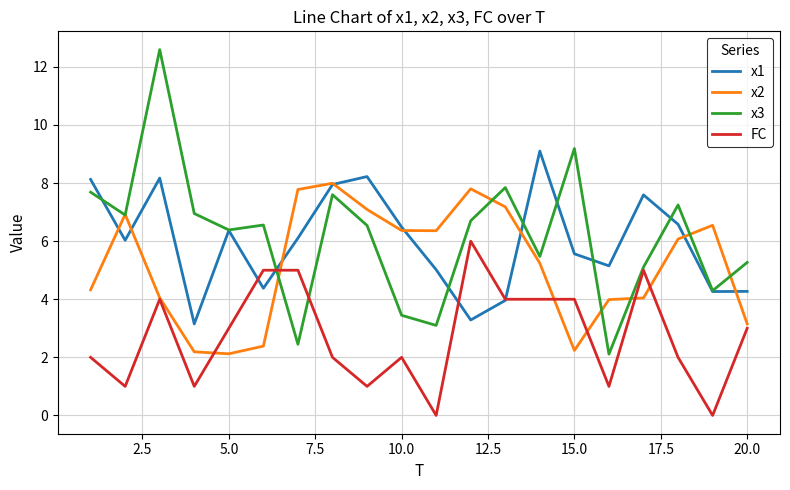

What is the greatest value displayed?

12.6